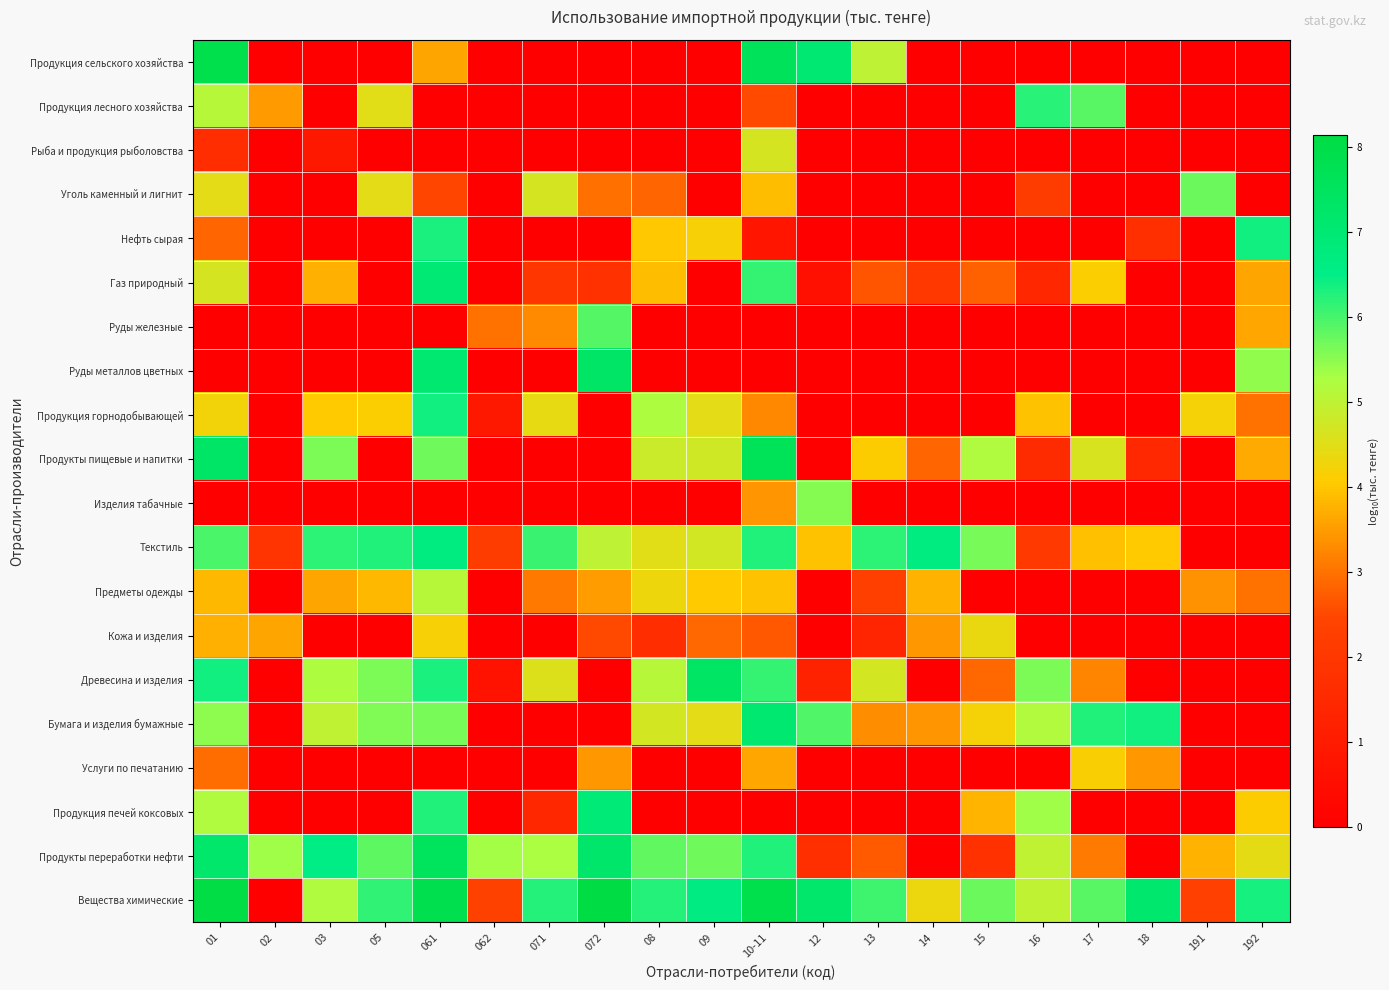

Reading right to left, transcribe all the data shown in this chart.

Продукция сельского хозяйства: 192=0.0	191=0.0	18=0.0	17=0.0	16=0.0	15=0.0	14=0.0	13=5.0	12=7.0	10-11=7.6	09=0.0	08=0.0	072=0.0	071=0.0	062=0.0	061=3.6	05=0.0	03=0.0	02=0.0	01=7.9
Продукция лесного хозяйства: 192=0.0	191=0.0	18=0.0	17=5.9	16=6.2	15=0.0	14=0.0	13=0.0	12=0.0	10-11=2.5	09=0.0	08=0.0	072=0.0	071=0.0	062=0.0	061=0.0	05=4.5	03=0.0	02=3.5	01=5.1
Рыба и продукция рыболовства: 192=0.0	191=0.0	18=0.0	17=0.0	16=0.0	15=0.0	14=0.0	13=0.0	12=0.0	10-11=4.7	09=0.0	08=0.0	072=0.0	071=0.0	062=0.0	061=0.0	05=0.0	03=0.9	02=0.0	01=1.7
Уголь каменный и лигнит: 192=0.0	191=5.8	18=0.0	17=0.0	16=2.2	15=0.0	14=0.0	13=0.0	12=0.0	10-11=3.9	09=0.0	08=2.8	072=3.0	071=4.7	062=0.0	061=2.5	05=4.5	03=0.0	02=0.0	01=4.5
Нефть сырая: 192=6.4	191=0.0	18=1.7	17=0.0	16=0.0	15=0.0	14=0.0	13=0.0	12=0.0	10-11=0.8	09=4.2	08=4.0	072=0.0	071=0.0	062=0.0	061=6.3	05=0.0	03=0.0	02=0.0	01=2.8
Газ природный: 192=3.6	191=0.0	18=0.0	17=4.1	16=1.5	15=2.8	14=2.0	13=2.7	12=0.6	10-11=6.1	09=0.0	08=3.9	072=1.8	071=1.9	062=0.0	061=7.0	05=0.0	03=3.7	02=0.0	01=4.7
Руды железные: 192=3.6	191=0.0	18=0.0	17=0.0	16=0.0	15=0.0	14=0.0	13=0.0	12=0.0	10-11=0.0	09=0.0	08=0.0	072=5.9	071=3.3	062=3.0	061=0.0	05=0.0	03=0.0	02=0.0	01=0.0
Руды металлов цветных: 192=5.5	191=0.0	18=0.0	17=0.0	16=0.0	15=0.0	14=0.0	13=0.0	12=0.0	10-11=0.0	09=0.0	08=0.0	072=7.3	071=0.0	062=0.0	061=7.1	05=0.0	03=0.0	02=0.0	01=0.0
Продукция горнодобывающей: 192=3.0	191=4.2	18=0.0	17=0.0	16=4.0	15=0.0	14=0.0	13=0.0	12=0.0	10-11=3.3	09=4.5	08=5.2	072=0.0	071=4.4	062=0.9	061=6.4	05=4.1	03=4.1	02=0.0	01=4.2
Продукты пищевые и напитки: 192=3.7	191=0.0	18=1.5	17=4.6	16=1.6	15=5.2	14=2.8	13=4.1	12=0.0	10-11=7.7	09=4.8	08=4.8	072=0.0	071=0.0	062=0.0	061=5.7	05=0.0	03=5.6	02=0.0	01=7.3
Изделия табачные: 192=0.0	191=0.0	18=0.0	17=0.0	16=0.0	15=0.0	14=0.0	13=0.0	12=5.6	10-11=3.4	09=0.0	08=0.0	072=0.0	071=0.0	062=0.0	061=0.0	05=0.0	03=0.0	02=0.0	01=0.0
Текстиль: 192=0.0	191=0.0	18=4.1	17=3.9	16=2.1	15=5.7	14=6.7	13=6.2	12=4.0	10-11=6.3	09=4.7	08=4.5	072=5.0	071=6.1	062=2.2	061=6.7	05=6.3	03=6.2	02=1.9	01=6.0
Предметы одежды: 192=3.0	191=3.4	18=0.0	17=0.0	16=0.0	15=0.0	14=3.8	13=2.3	12=0.0	10-11=4.0	09=4.1	08=4.3	072=3.5	071=3.1	062=0.0	061=5.1	05=3.8	03=3.6	02=0.0	01=3.8
Кожа и изделия: 192=0.0	191=0.0	18=0.0	17=0.0	16=0.0	15=4.4	14=3.5	13=1.3	12=0.0	10-11=2.7	09=2.9	08=1.7	072=2.5	071=0.0	062=0.0	061=4.2	05=0.0	03=0.0	02=3.6	01=3.7
Древесина и изделия: 192=0.0	191=0.0	18=0.0	17=3.2	16=5.6	15=2.9	14=0.0	13=4.7	12=1.3	10-11=6.1	09=7.4	08=5.1	072=0.0	071=4.6	062=0.7	061=6.3	05=5.6	03=5.2	02=0.0	01=6.4
Бумага и изделия бумажные: 192=0.0	191=0.0	18=6.4	17=6.3	16=5.2	15=4.2	14=3.4	13=3.3	12=5.9	10-11=7.1	09=4.5	08=4.7	072=0.0	071=0.0	062=0.0	061=5.7	05=5.6	03=5.0	02=0.0	01=5.5
Услуги по печатанию: 192=0.0	191=0.0	18=3.5	17=4.2	16=0.0	15=0.0	14=0.0	13=0.0	12=0.0	10-11=3.6	09=0.0	08=0.0	072=3.4	071=0.0	062=0.0	061=0.0	05=0.0	03=0.0	02=0.0	01=3.0
Продукция печей коксовых: 192=4.1	191=0.0	18=0.0	17=0.0	16=5.4	15=3.8	14=0.0	13=0.0	12=0.0	10-11=0.0	09=0.0	08=0.0	072=6.9	071=1.4	062=0.0	061=6.3	05=0.0	03=0.0	02=0.0	01=5.2
Продукты переработки нефти: 192=4.4	191=3.8	18=0.0	17=3.1	16=5.0	15=1.8	14=0.0	13=2.7	12=1.7	10-11=6.3	09=5.7	08=5.8	072=7.2	071=5.3	062=5.3	061=7.6	05=5.8	03=6.5	02=5.3	01=7.2
Вещества химические: 192=6.3	191=2.3	18=7.1	17=5.9	16=5.0	15=5.7	14=4.3	13=6.1	12=7.2	10-11=7.9	09=6.6	08=6.2	072=8.1	071=6.3	062=2.4	061=7.9	05=6.1	03=5.2	02=0.0	01=8.1